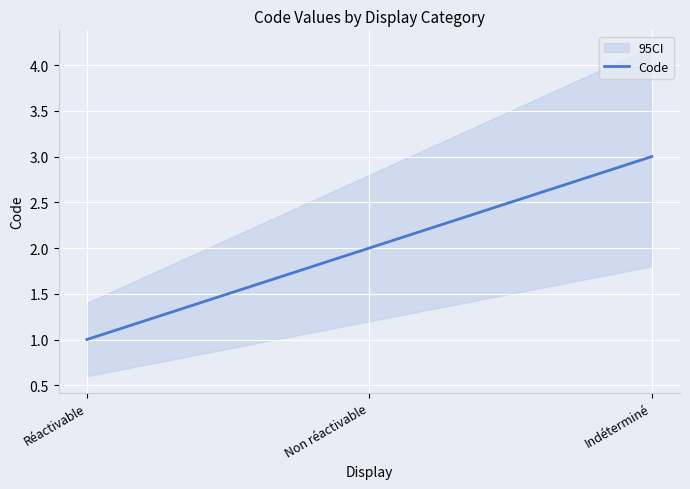

At which category does the chart reach its peak across all series?

Indéterminé